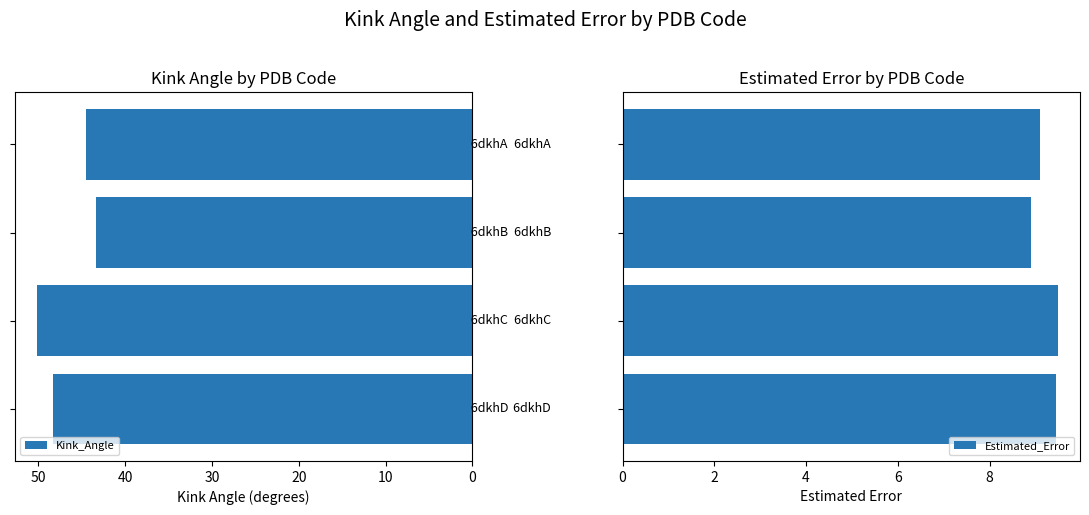

What is the lowest value of the Kink_Angle series?

43.3